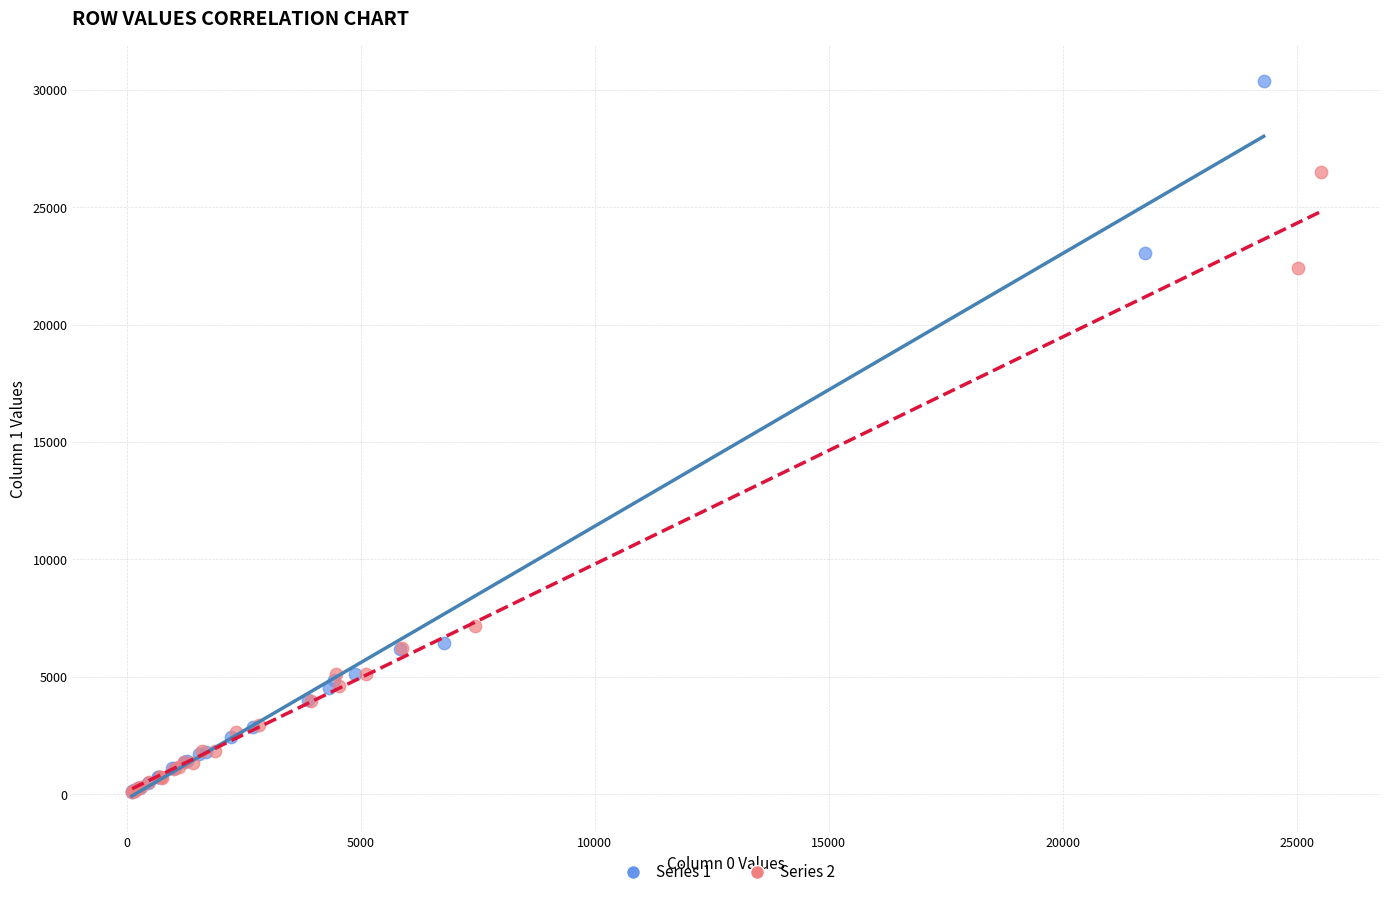

Which series has the largest Y range (max minus min)?

Series 1